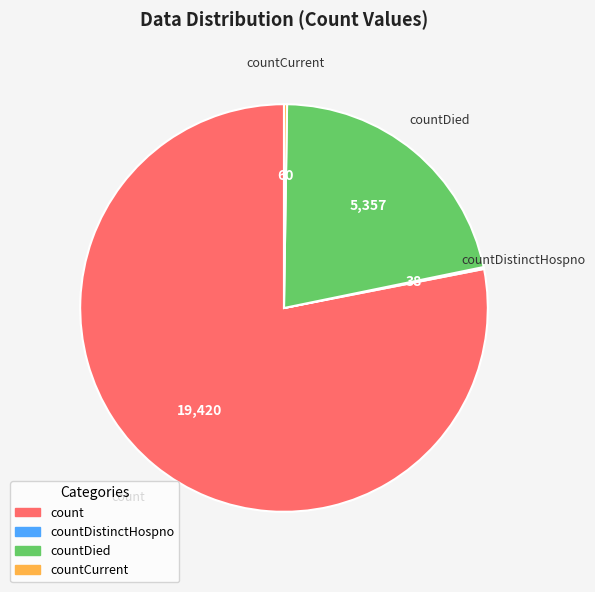

Is there any slice that represents more than half of the pie?

Yes